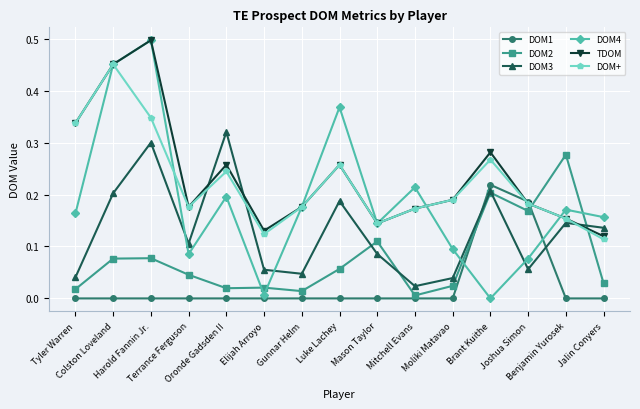

In TDOM, how many points are lower than both neighbors (excluding endpoints)?

3